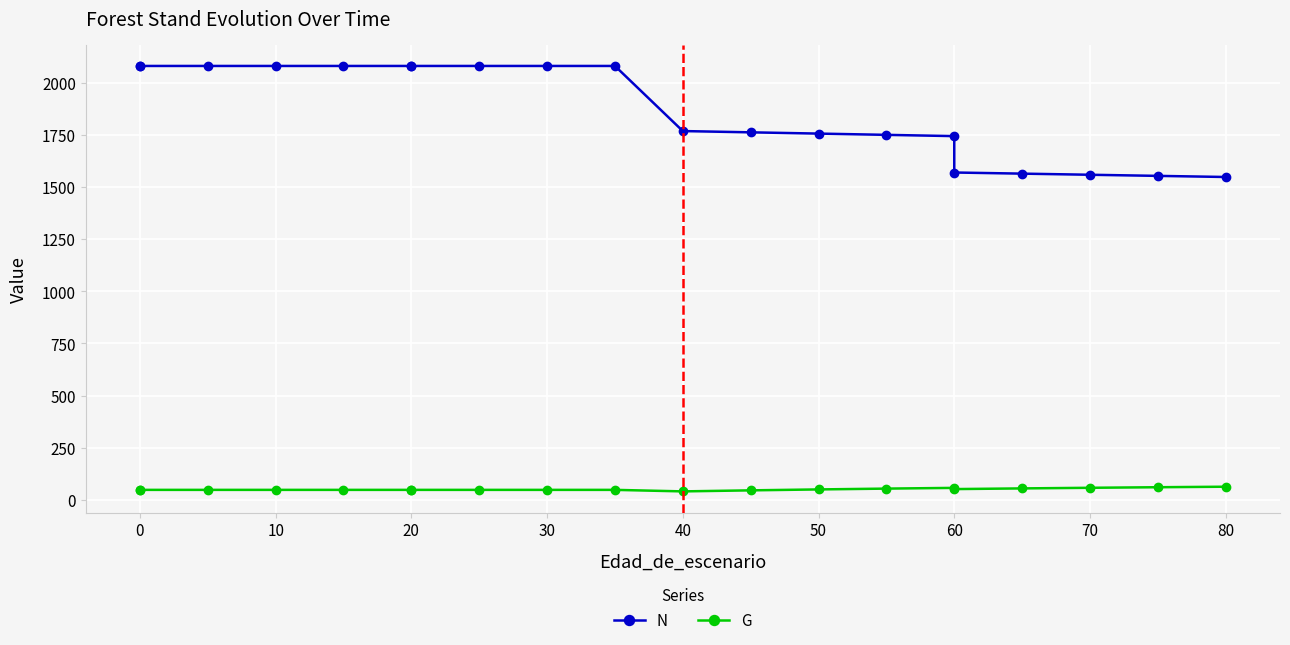

True or false: G has more than 1 interior local peaks.

False